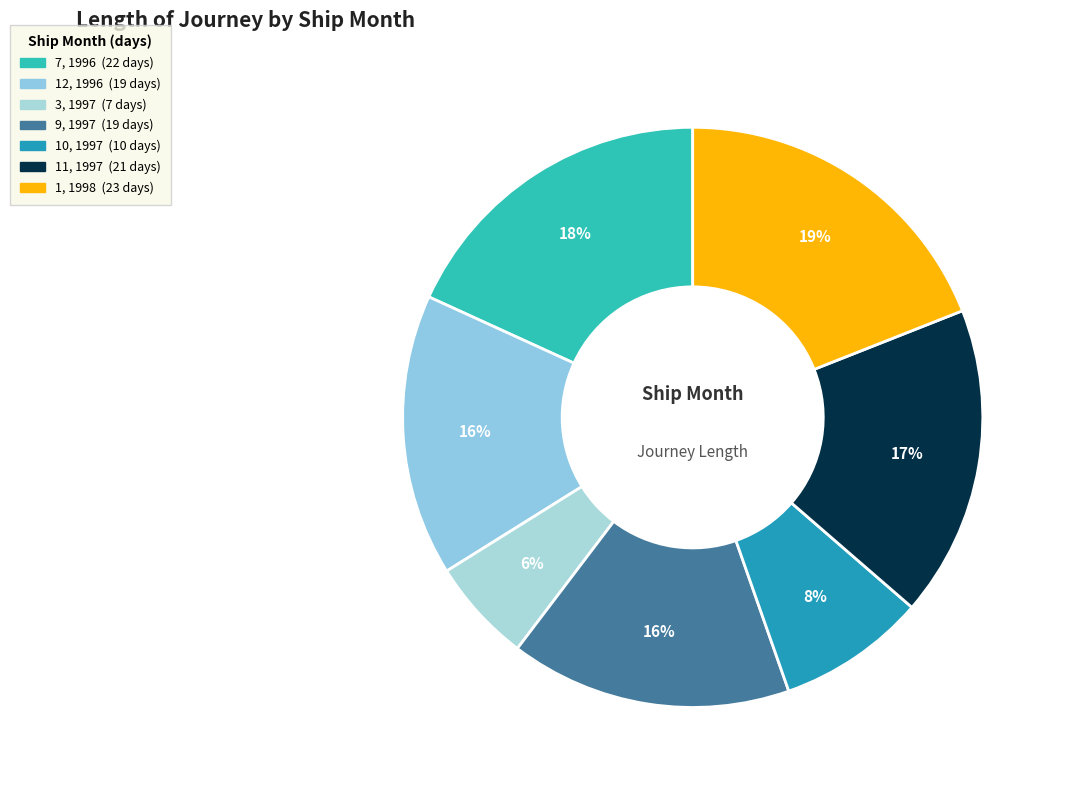

The 7, 1996 slice represents 28% of the pie. True or false?

False